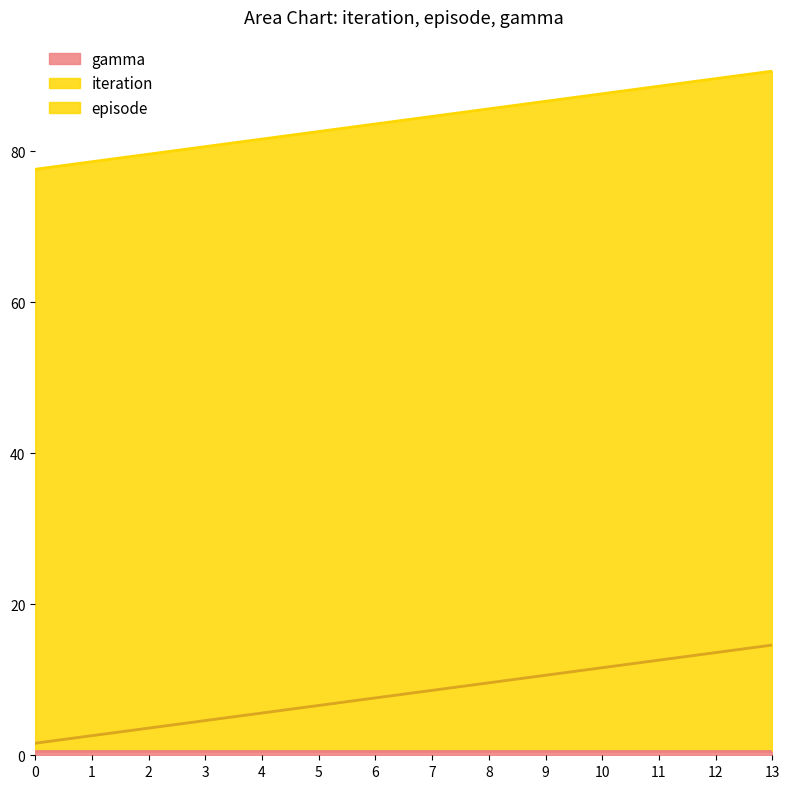

What is the value of the episode point at the 13th from the left?

76.0